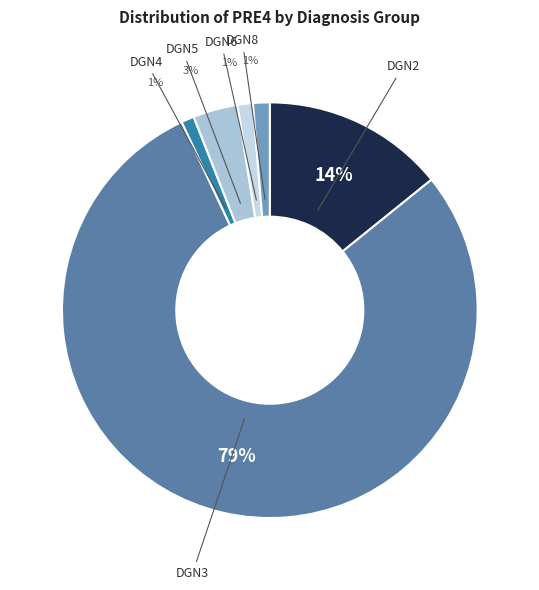

What is the smallest slice in the pie chart?

DGN4